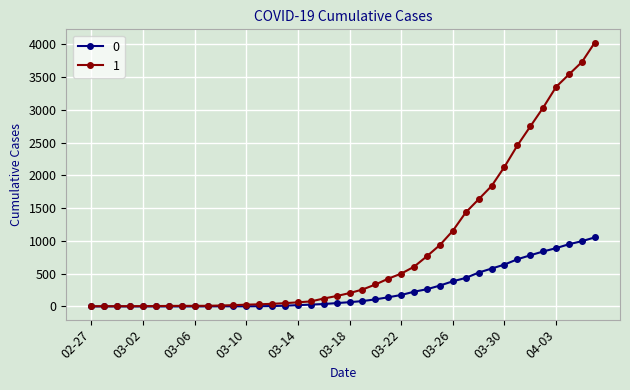

List the series in order of their peak value, highest first.

1, 0